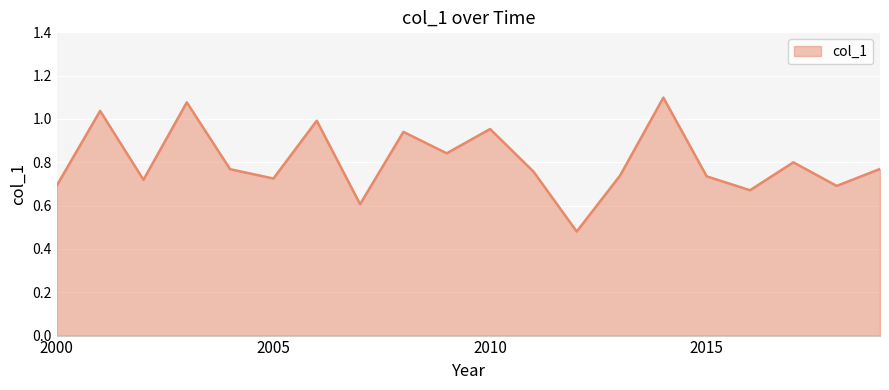

What is the difference between the maximum and minimum values?

0.6